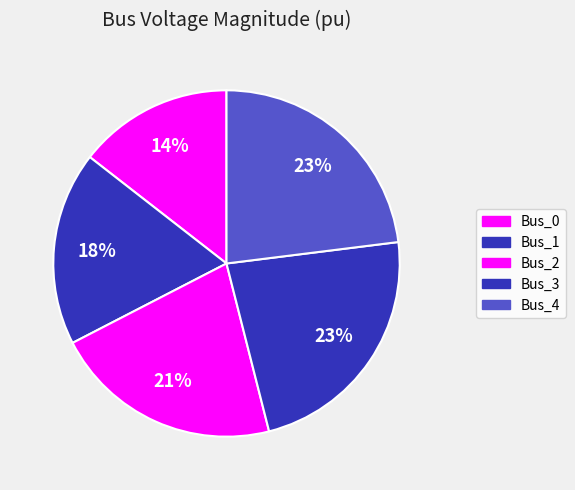

True or false: Bus_1 accounts for 18% of the total.

True